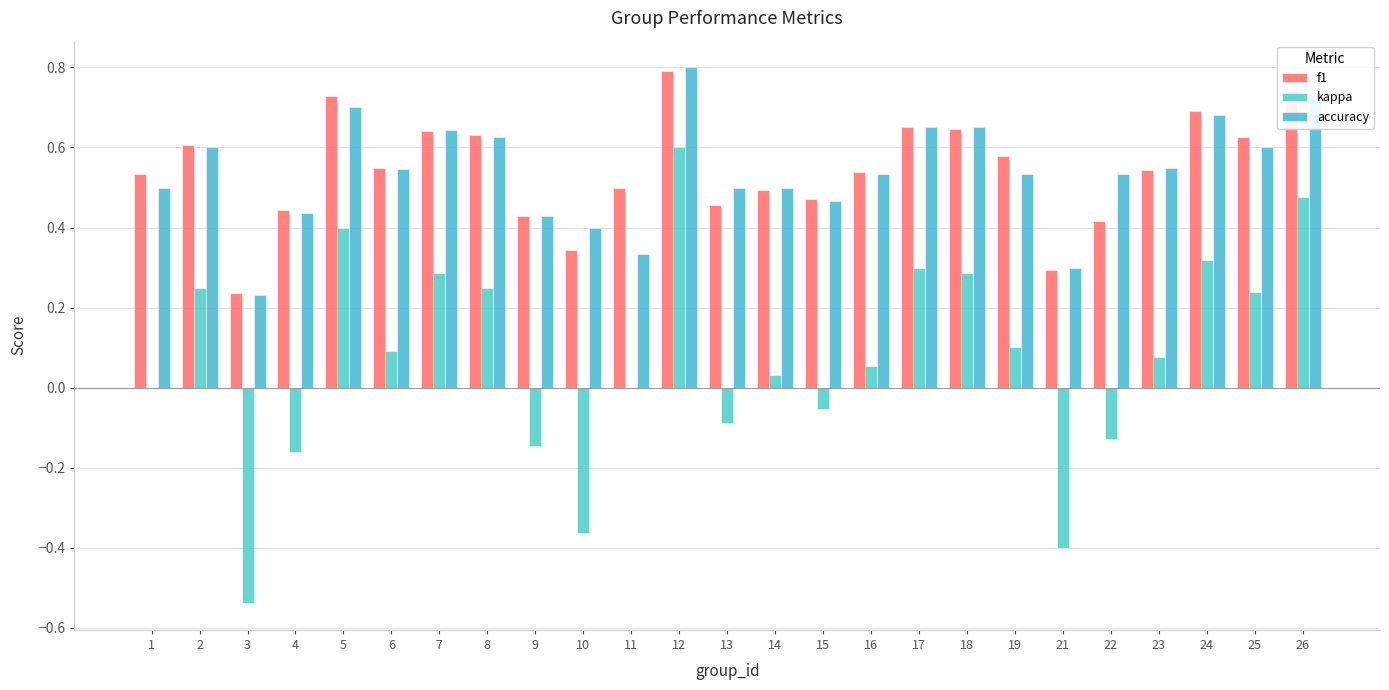

List the labels in order of f1 value, smallest first.

3, 21, 10, 22, 9, 4, 13, 15, 14, 11, 1, 16, 23, 6, 19, 2, 25, 8, 7, 18, 17, 24, 5, 26, 12